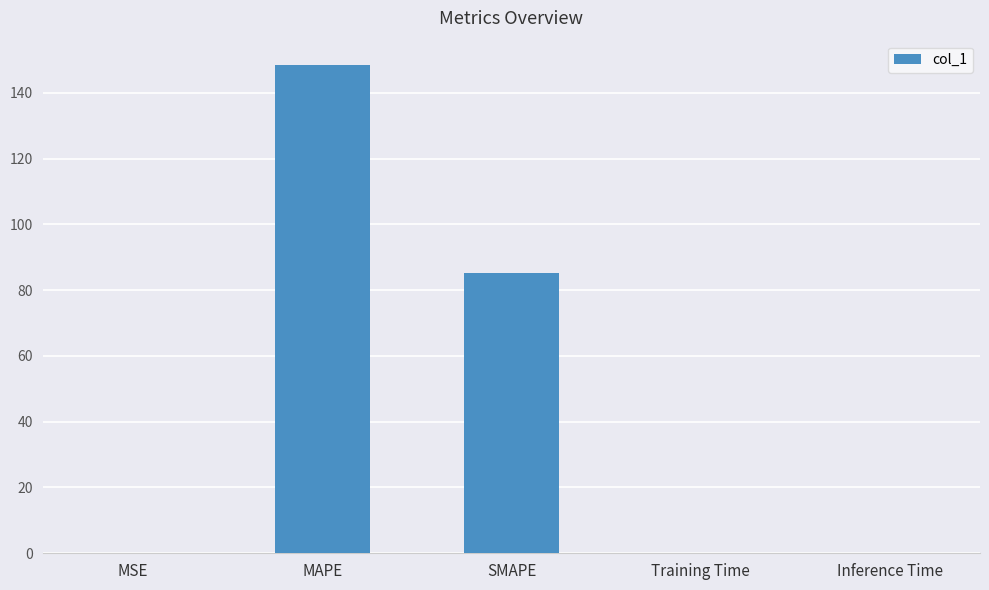

What value does the data have at SMAPE?

85.2